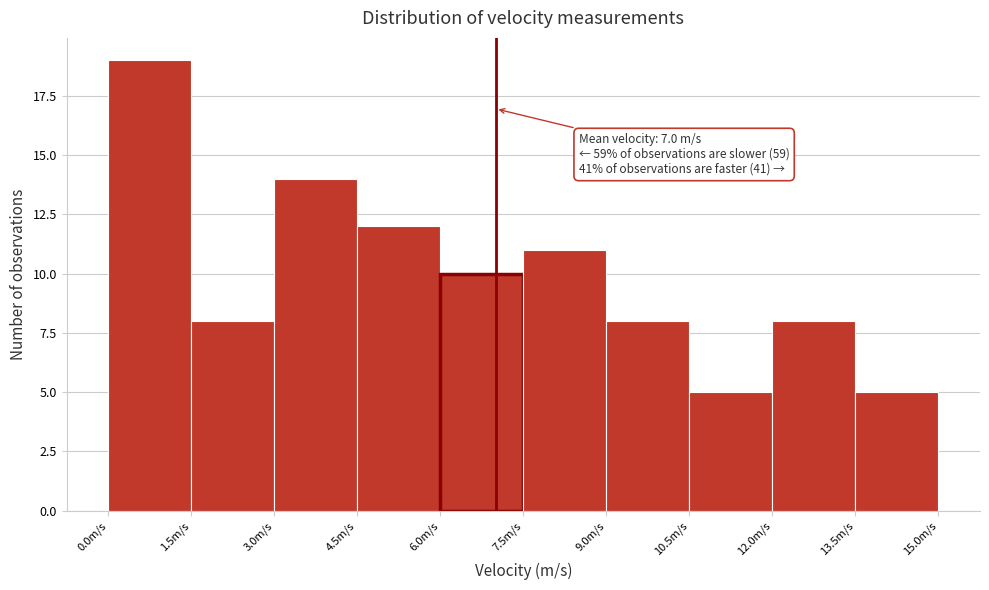

Over which range of the x-axis is the bar tallest?

0.0 to 1.5